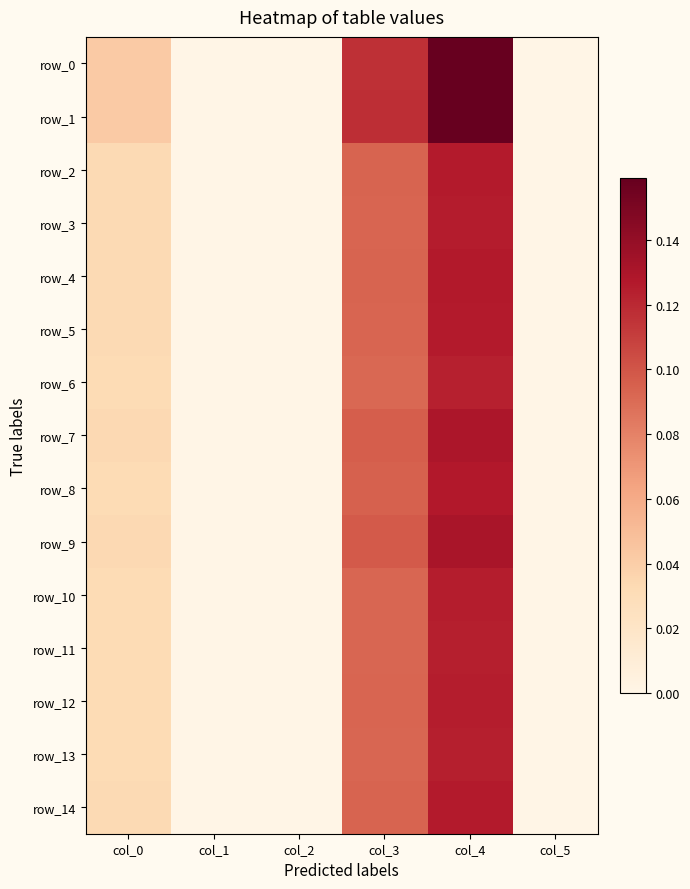

Which series has the largest range (max minus min)?

row_1